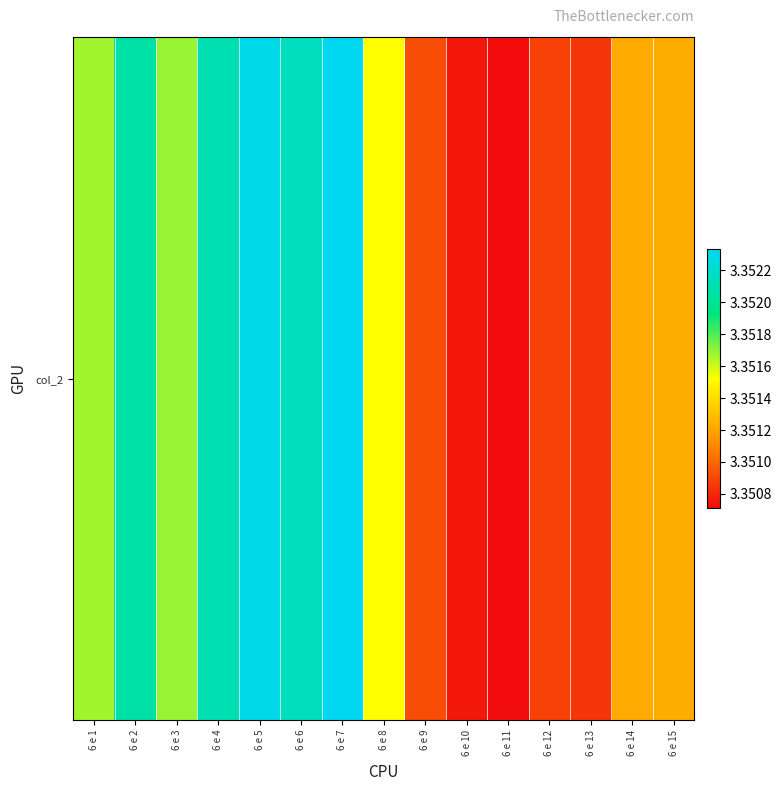

What is the maximum value shown in the chart?

3.4